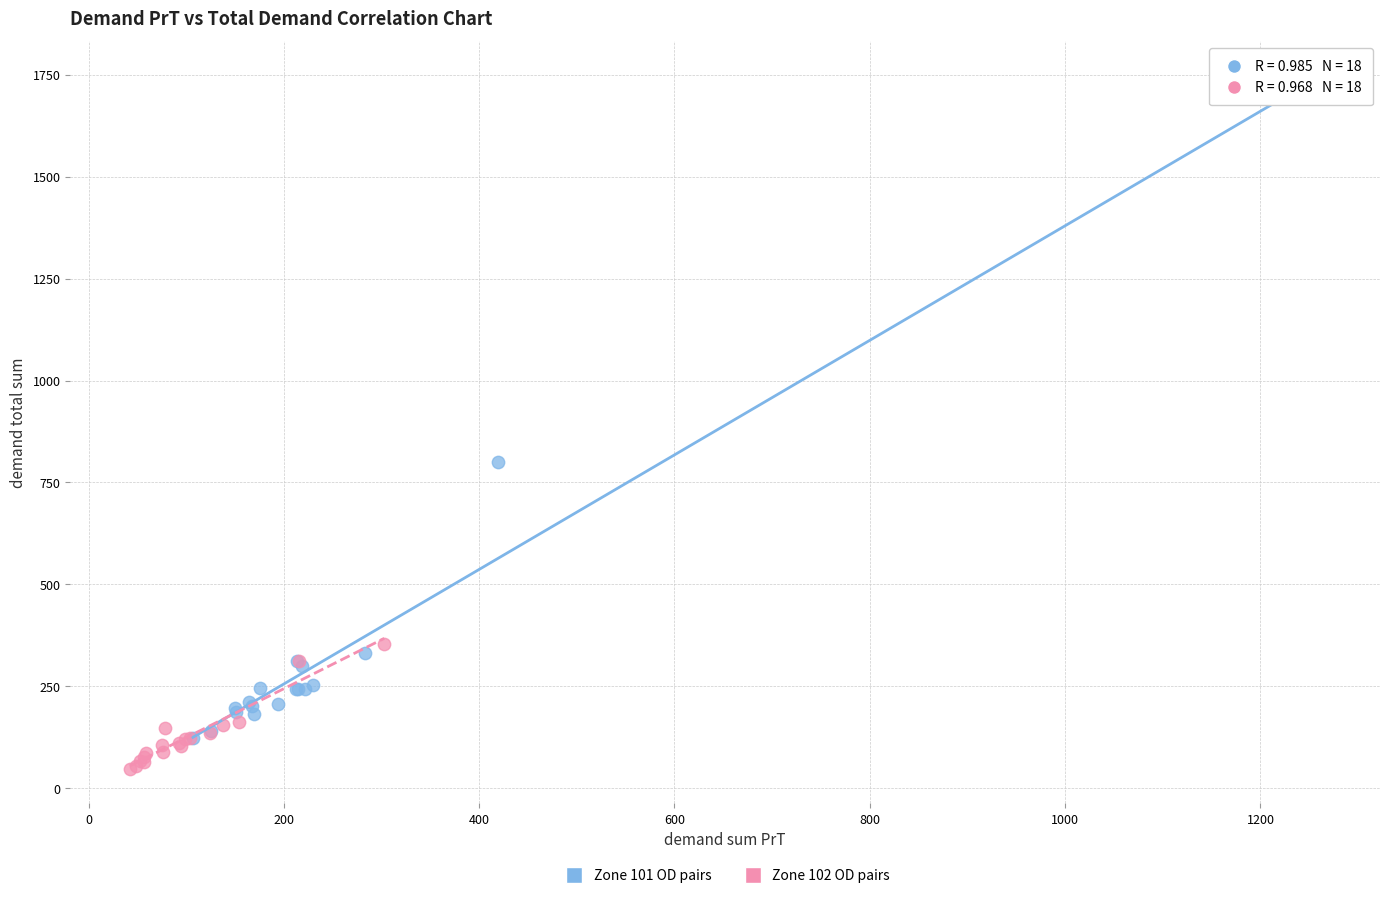

Which series contains the lowest Y value?

Zone 102 OD pairs